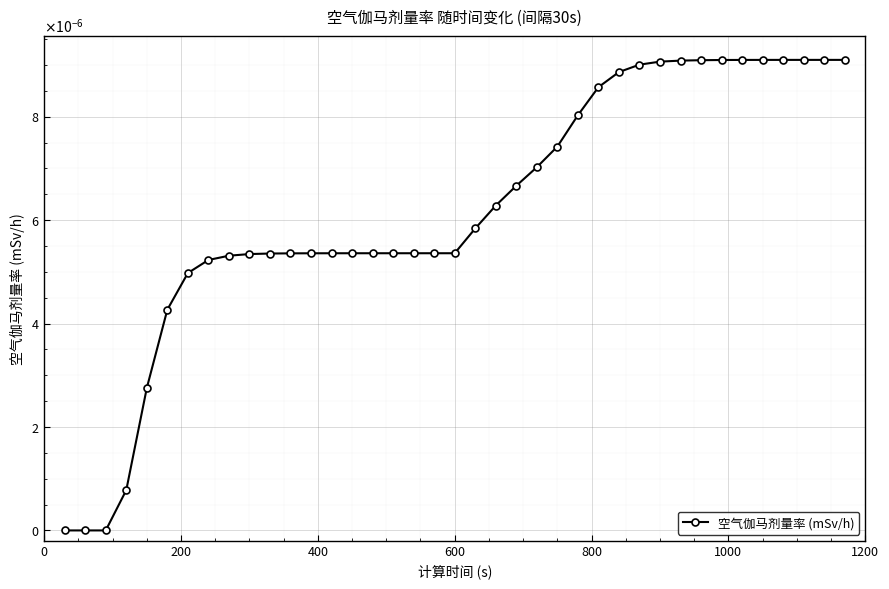

How many distinct data groups are displayed?

1